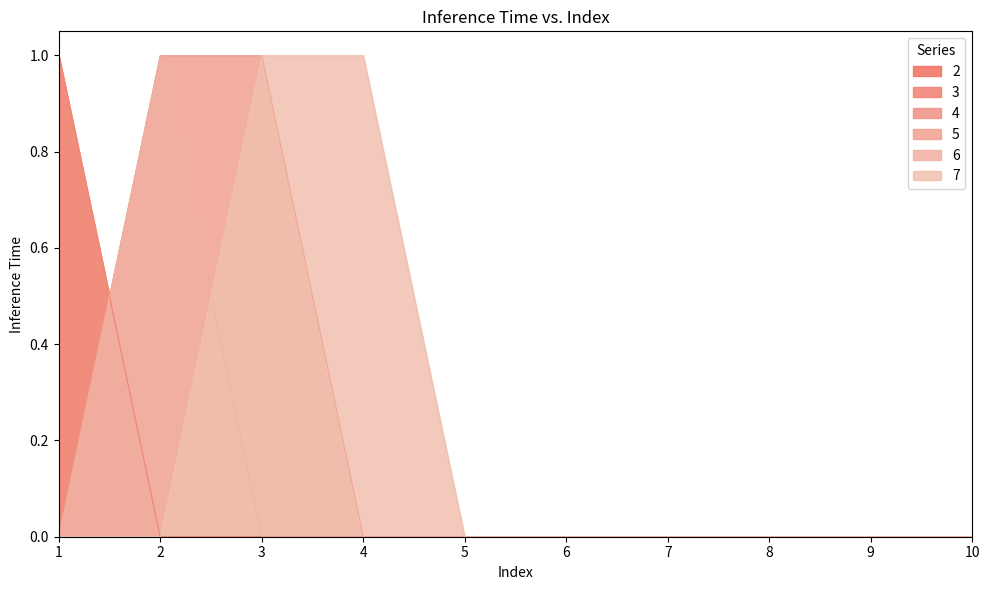

True or false: 2 and 5 cross at least once.

True